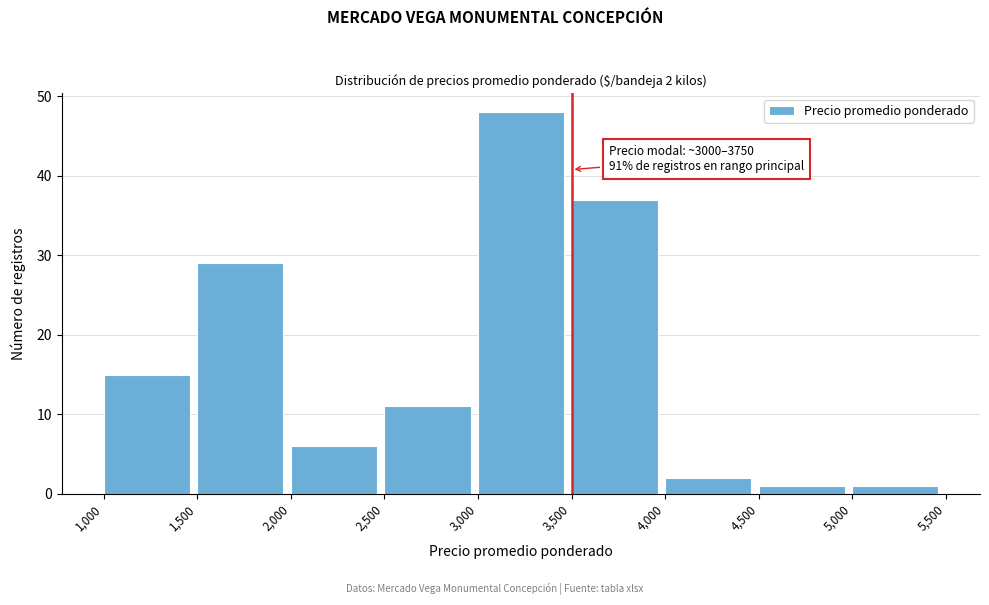

Which range on the x-axis has the tallest bar?

3,000 to 3,500